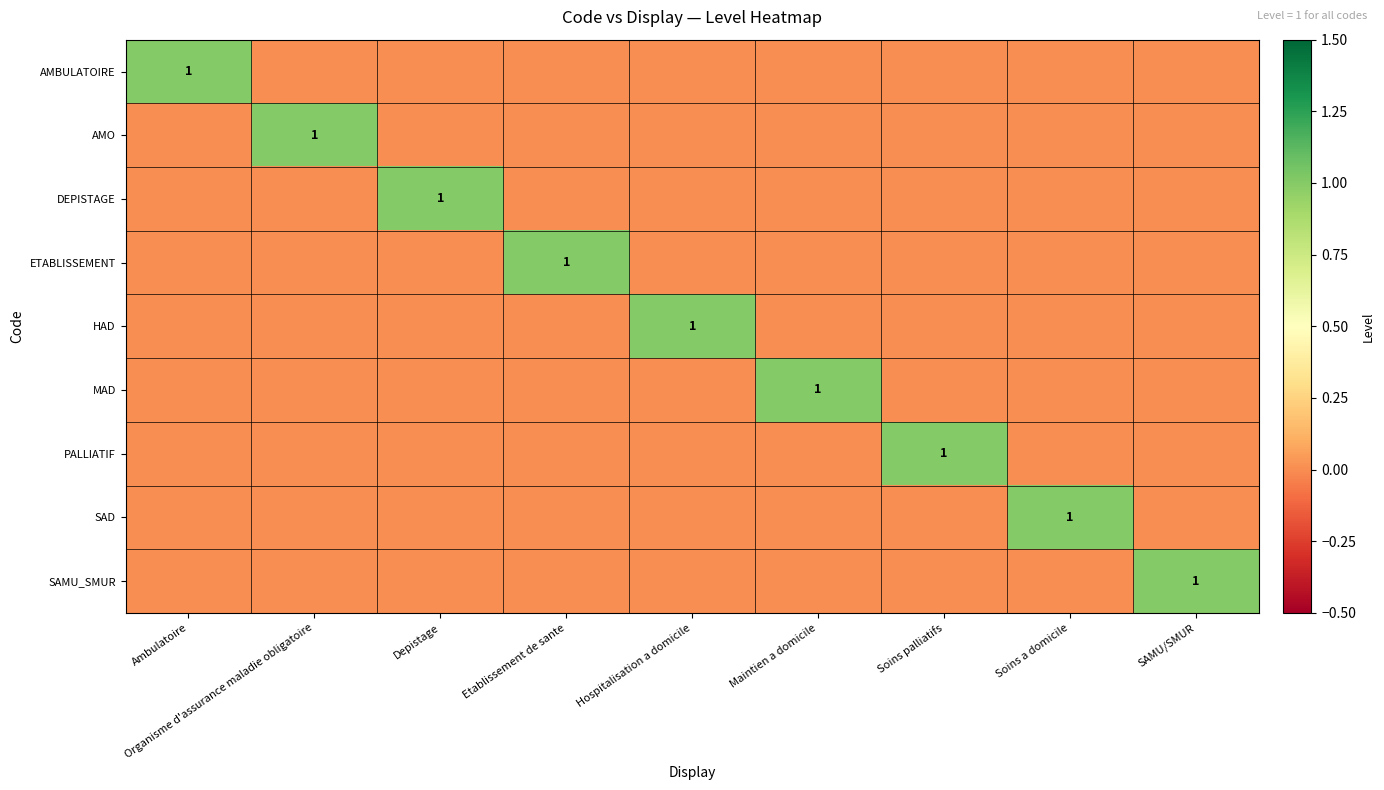

Which has a higher value, Soins palliatifs or Ambulatoire?

Ambulatoire